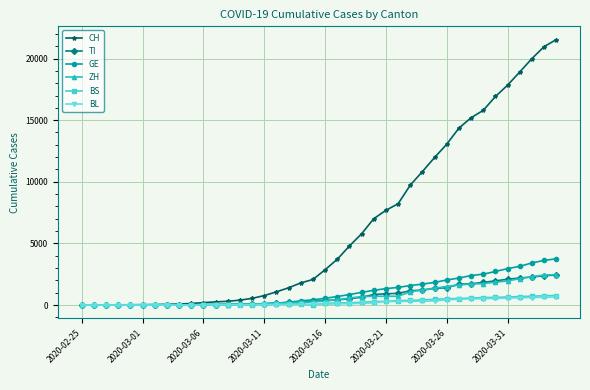

What is the highest value of the BL series?

656